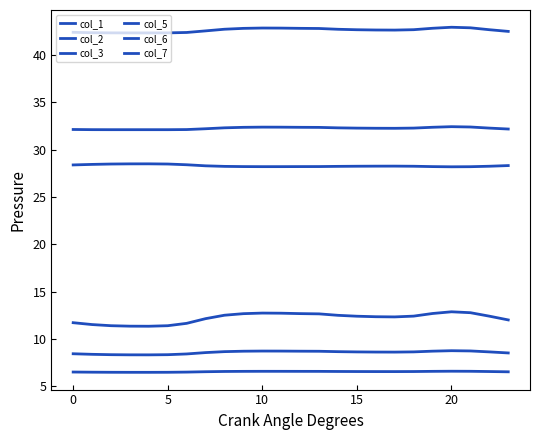

Where is the first local maximum for col_1?

10